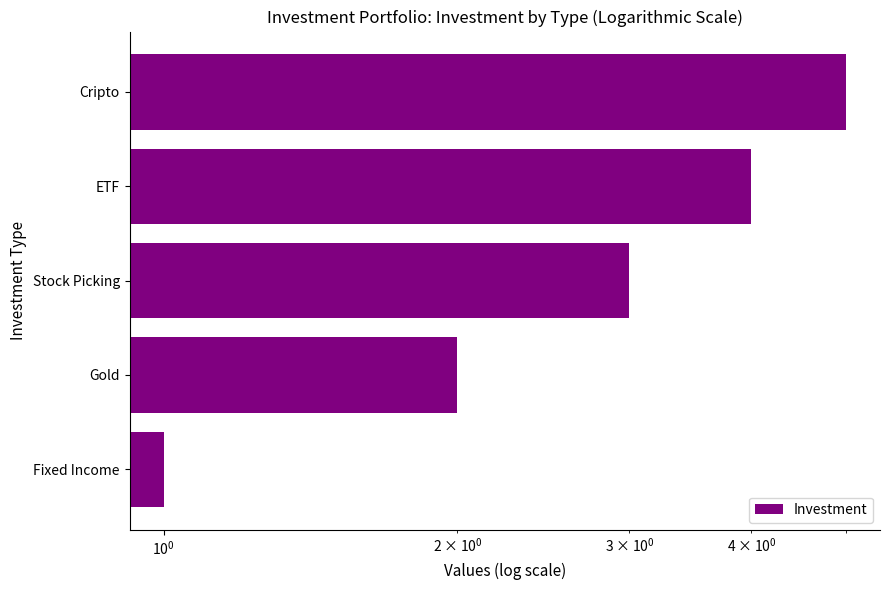

Reading left to right, what are all the values shown in this chart?

1	2	3	4	5